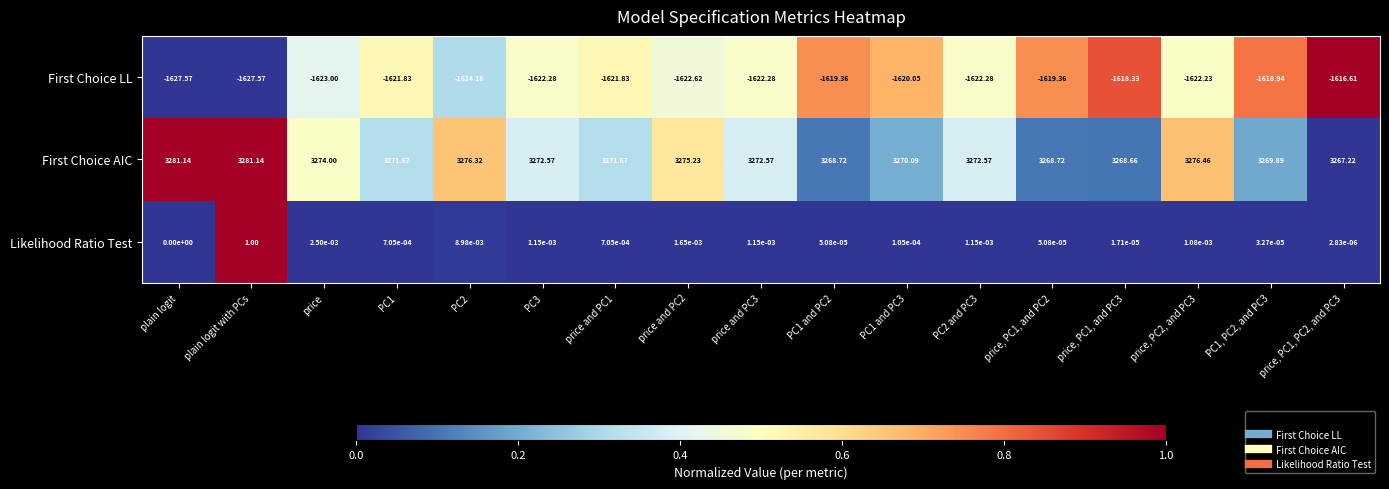

Rank the series by their average value, from highest to lowest.

First Choice AIC, Likelihood Ratio Test, First Choice LL